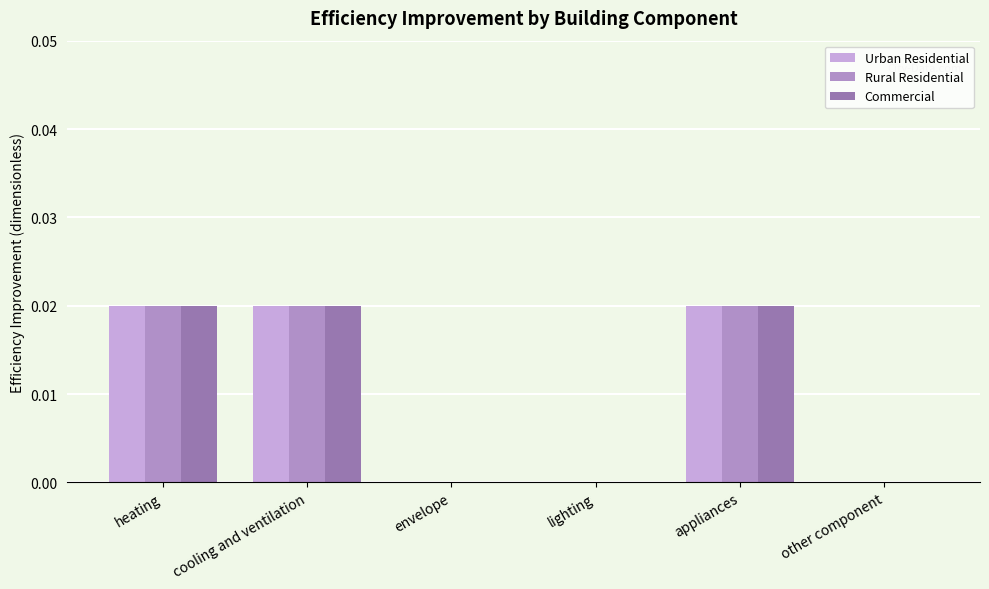

Count the number of data series in this chart.

3